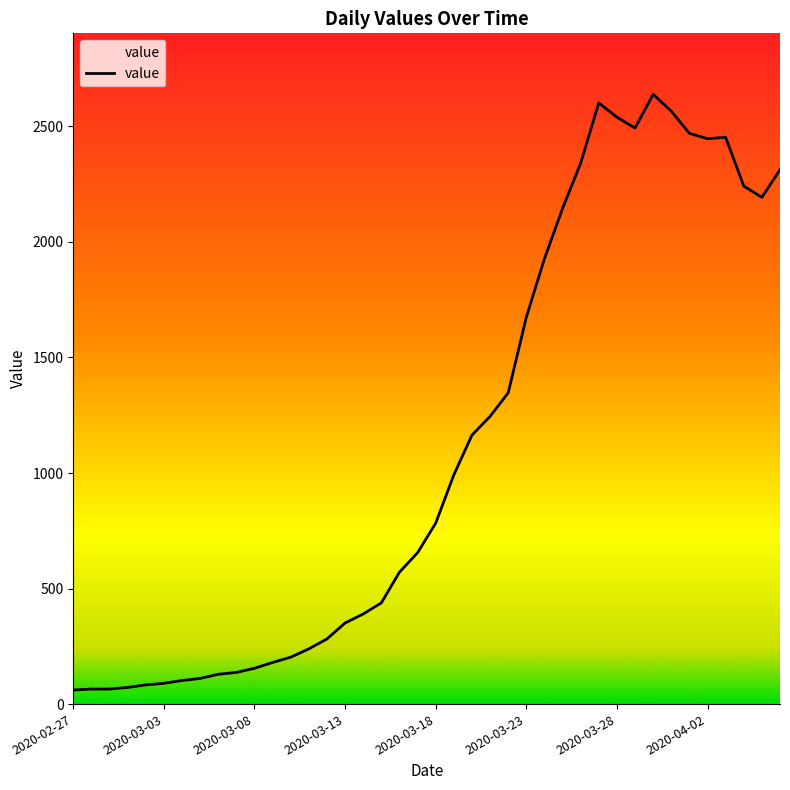

What is the greatest value displayed?

2639